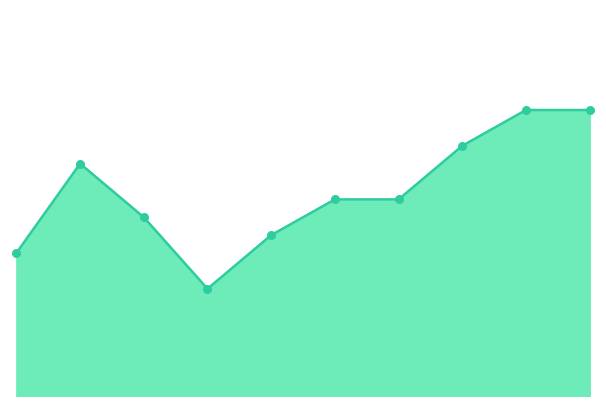

How many lines are shown in the chart?

1